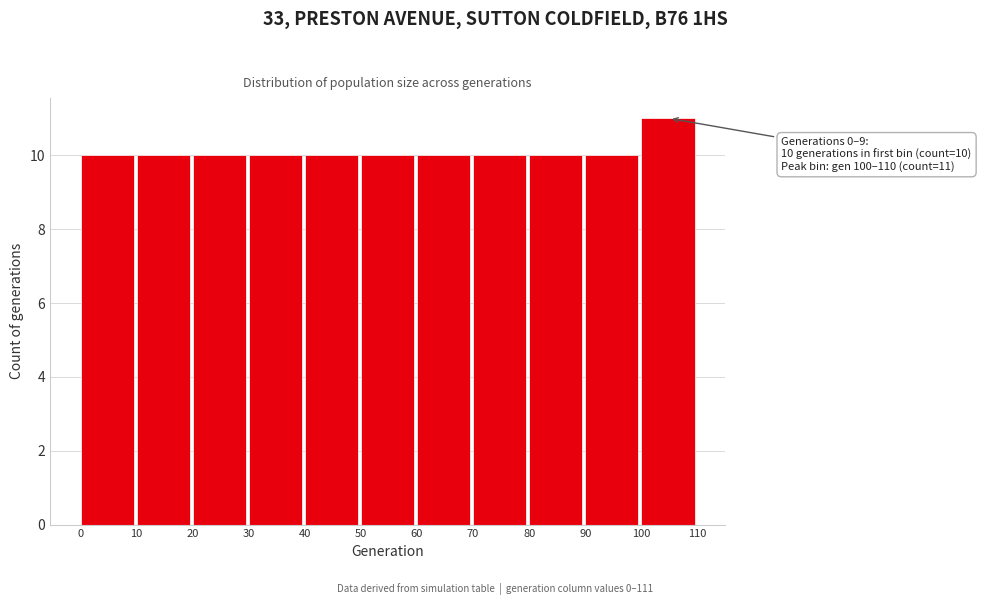

Over which range of the x-axis is the bar tallest?

100 to 110